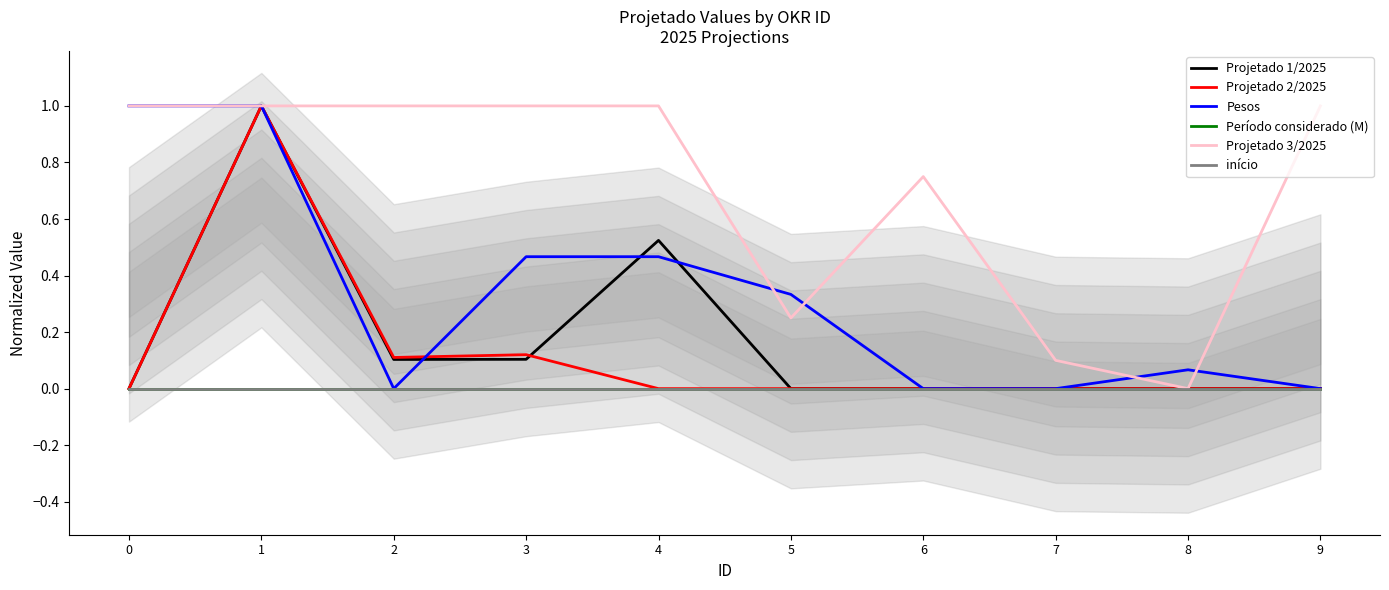

Which has a higher value, 8 or 4?

4